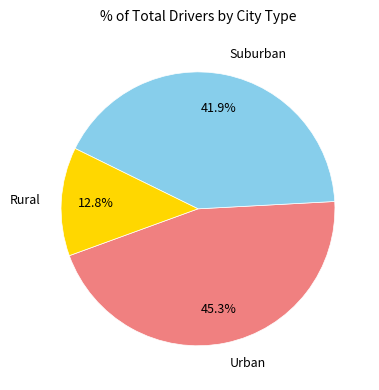

Which category has the smallest portion of the pie?

Rural